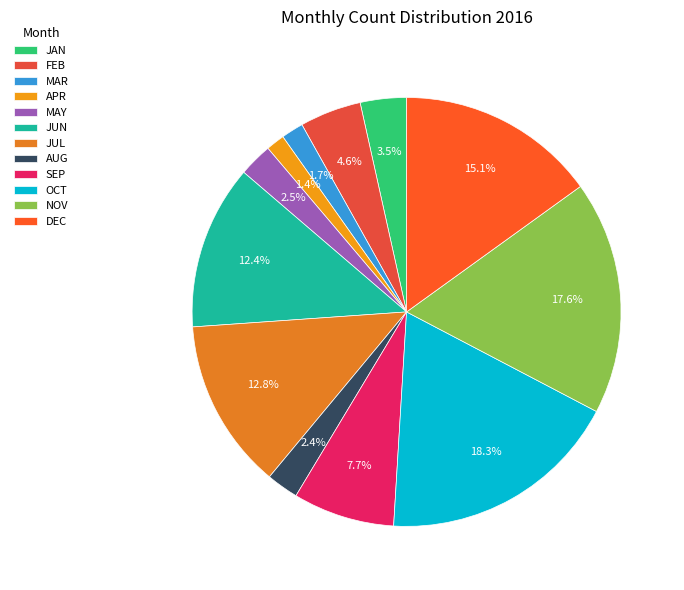

Combined, do APR and AUG account for over 50%?

No